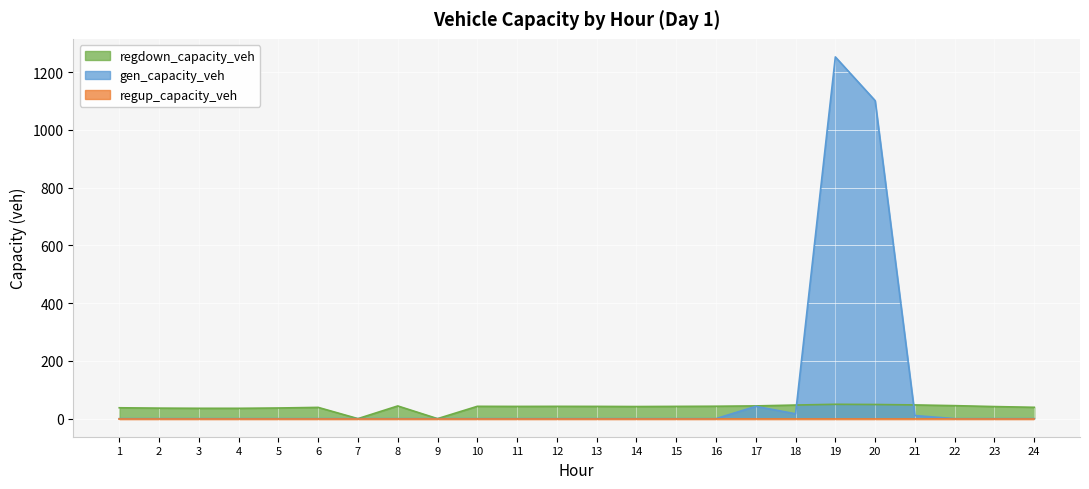

Between 16 and 19, which series saw the biggest shift?

gen_capacity_veh